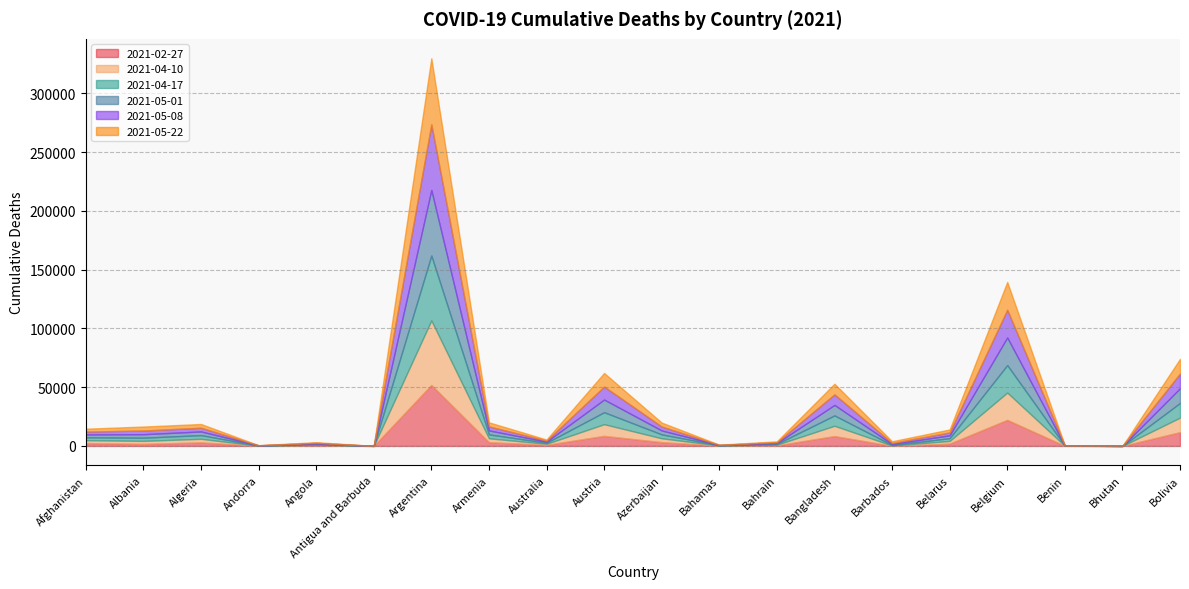

Which has a higher value, Azerbaijan or Algeria?

Azerbaijan